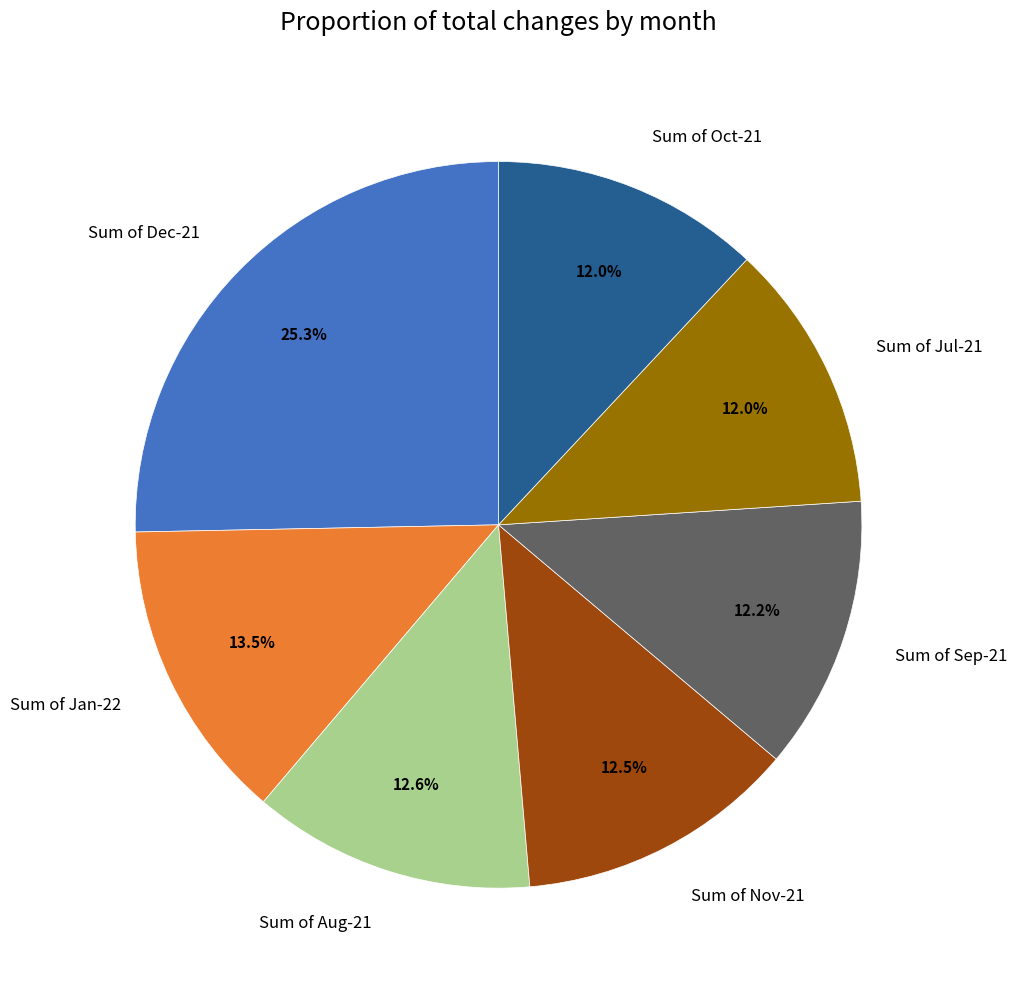

What portion of the pie excludes Sum of Sep-21?

87.8%